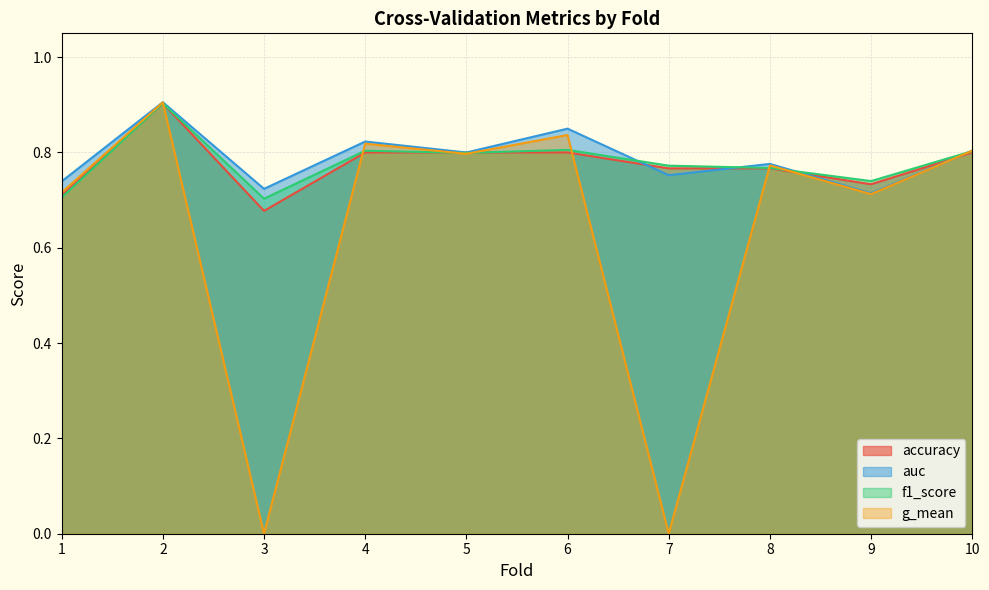

Which series has the widest spread of values?

g_mean